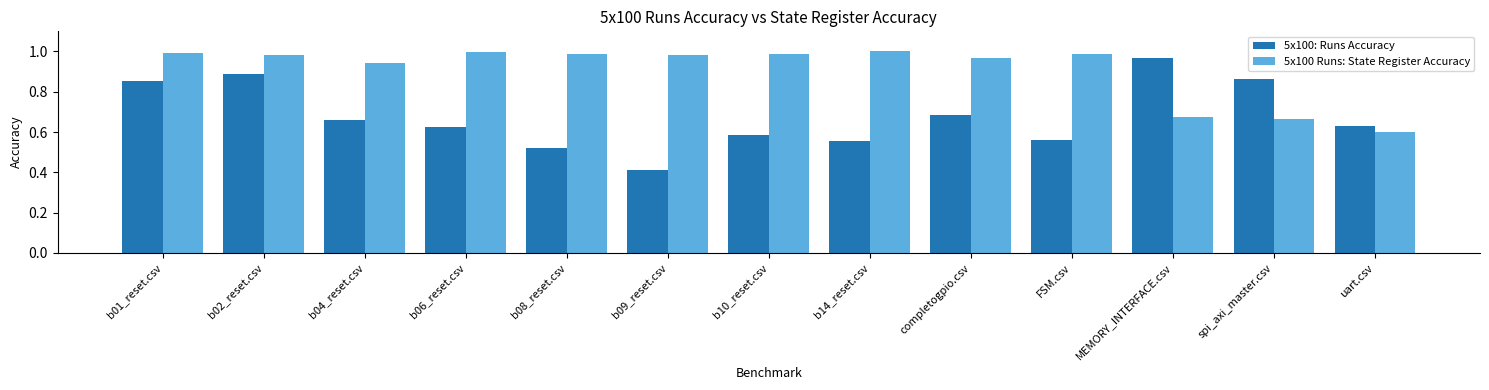

List the series in order of their overall mean, lowest first.

5x100: Runs Accuracy, 5x100 Runs: State Register Accuracy